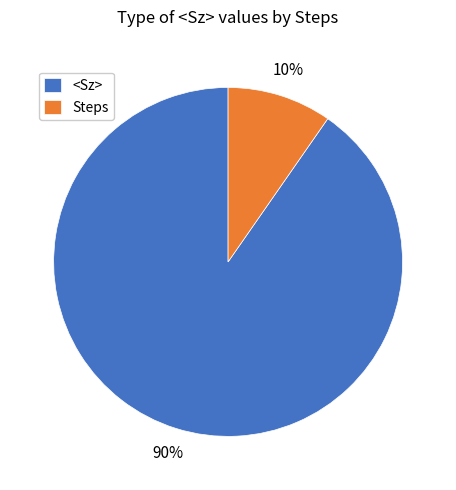

Is it true that Steps is 10% of the pie?

True